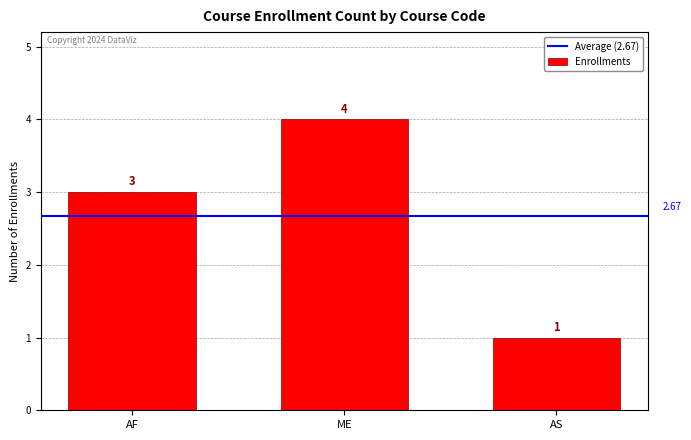

Which label corresponds to the smallest value in the chart?

AS